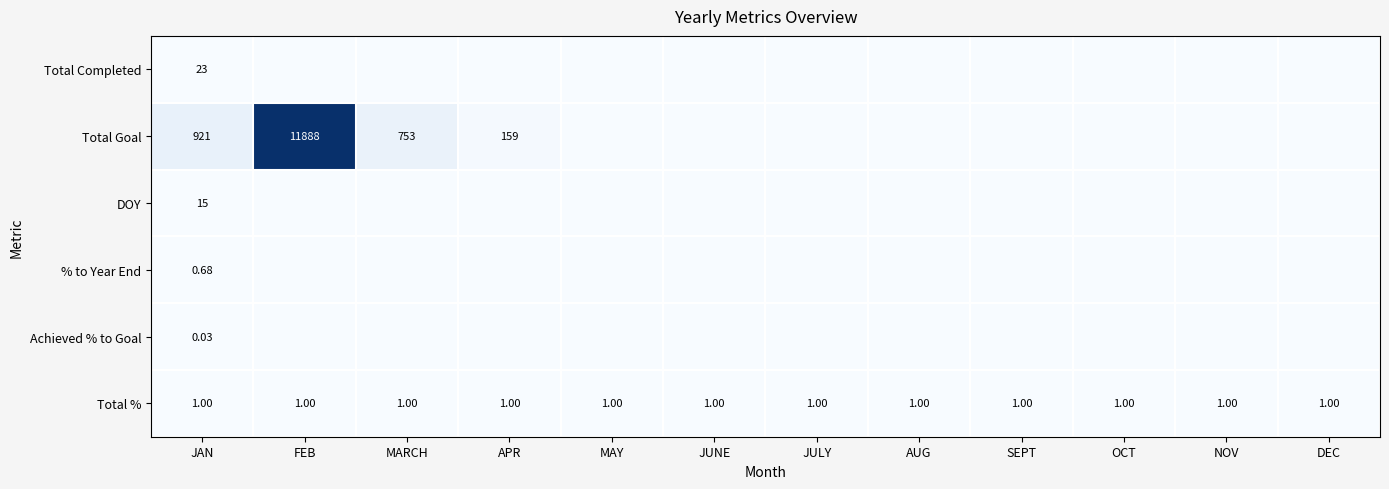

List the labels in order of Total Goal value, smallest first.

MAY, JUNE, JULY, AUG, SEPT, OCT, NOV, DEC, APR, MARCH, JAN, FEB